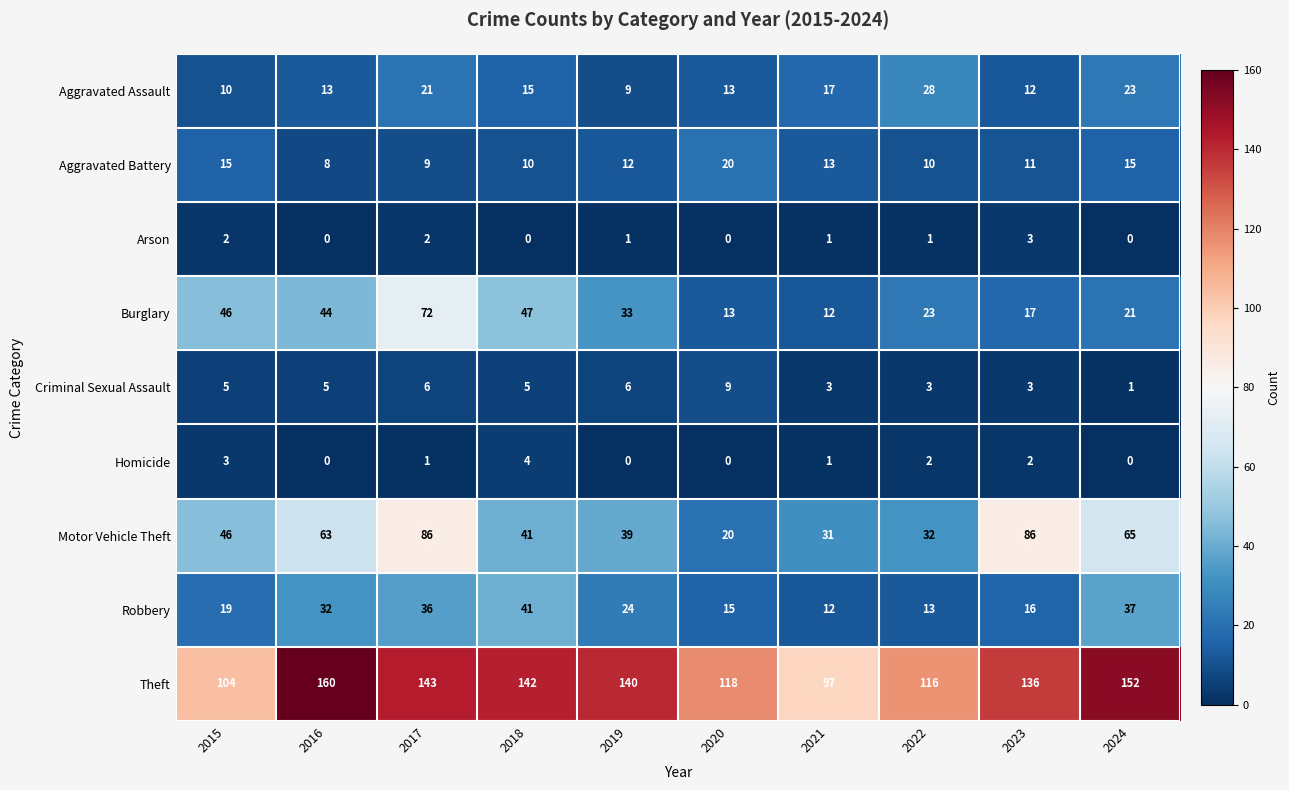

At which label does Aggravated Assault first exceed 15?

2017